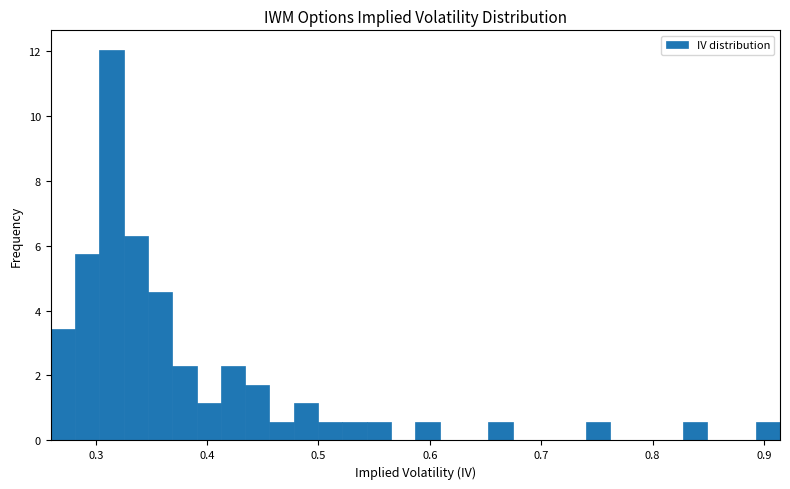

Around what value on the x-axis is the tallest bar? Give the approximate position of its centre, as read against the axis.

0.31